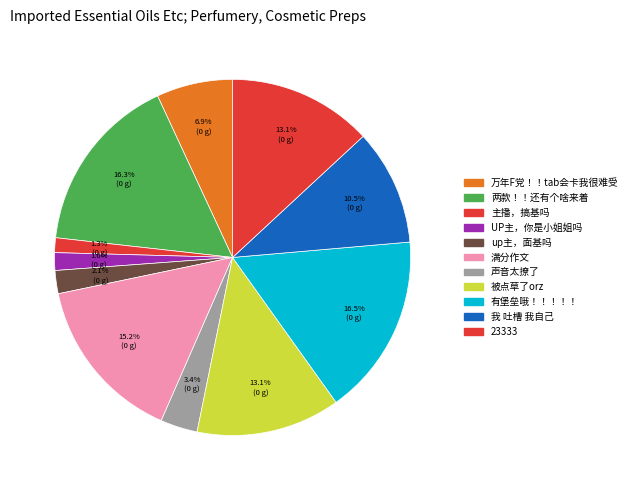

How much of the chart is everything except 主播，搞基吗?

98.7%